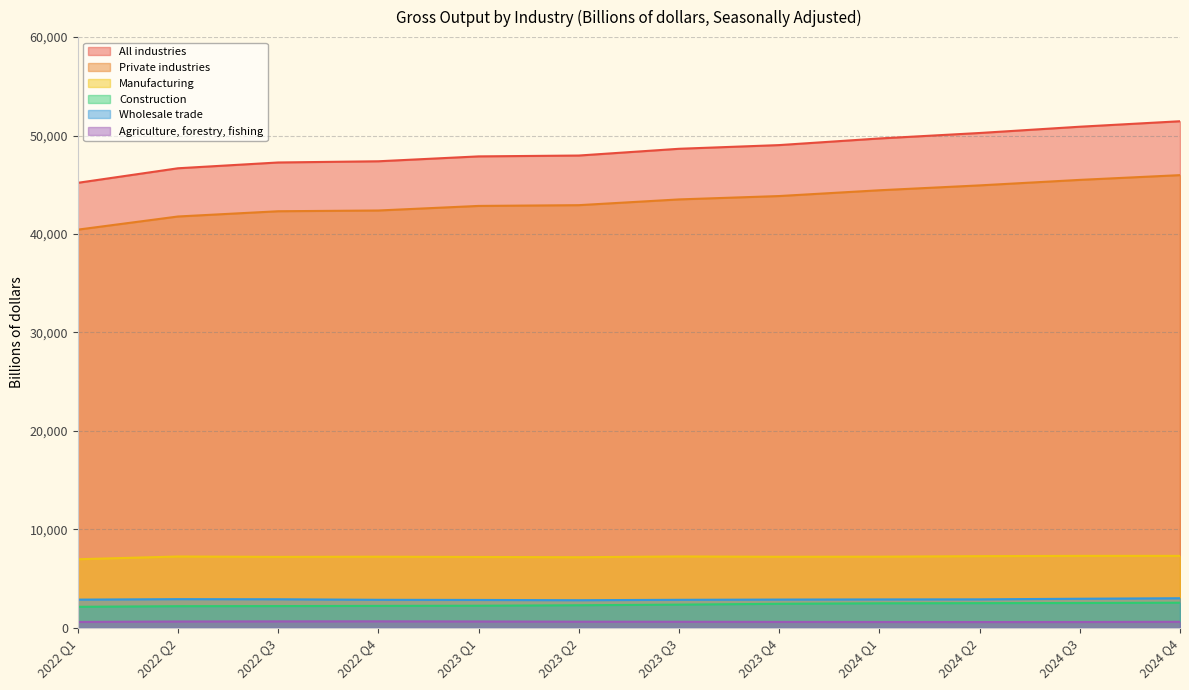

True or false: Private industries has more than 2 interior local peaks.

False